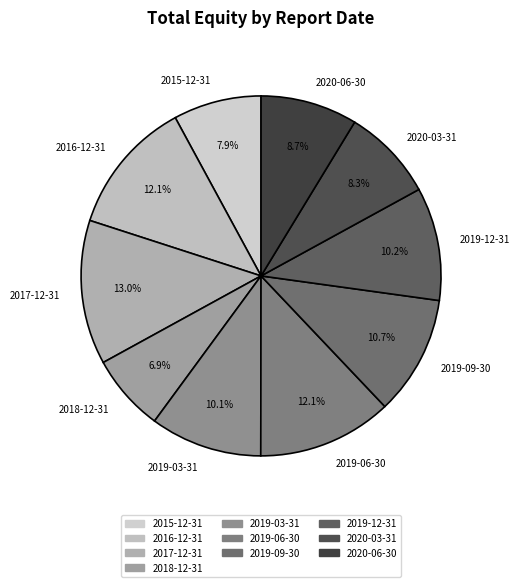

What percentage is the 2015-12-31 slice, to the nearest percent?

8%